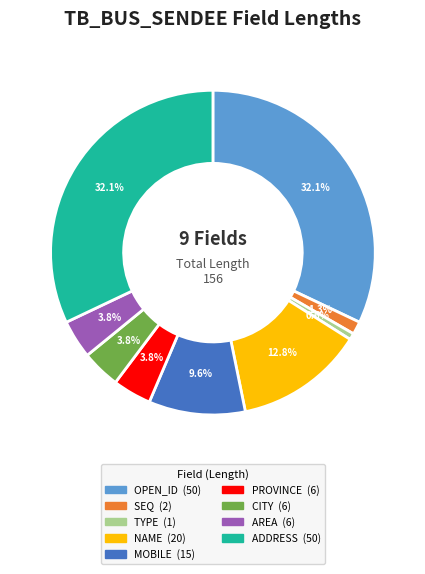

True or false: ADDRESS accounts for 43% of the total.

False